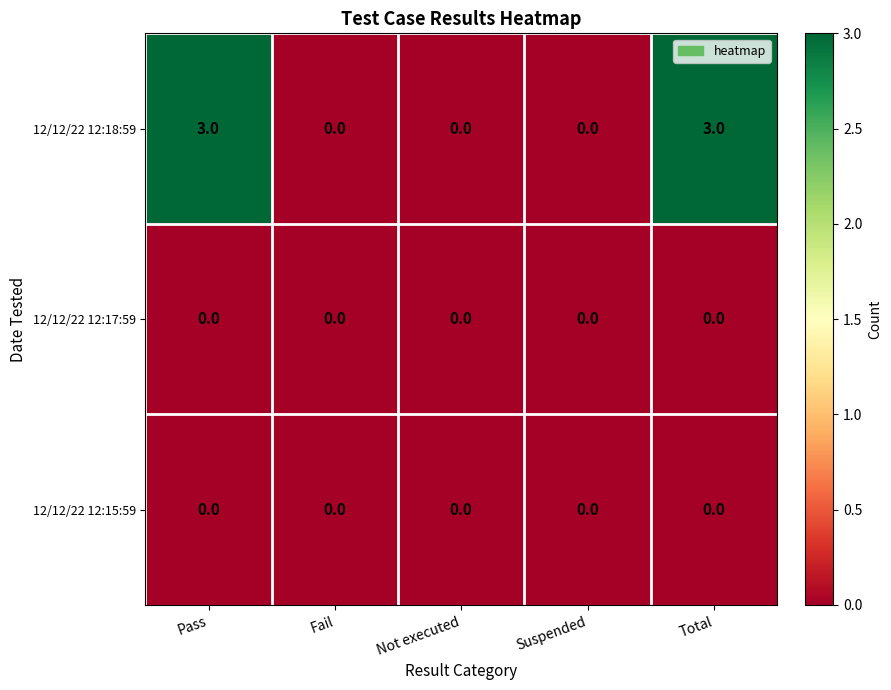

How many distinct data groups are displayed?

3